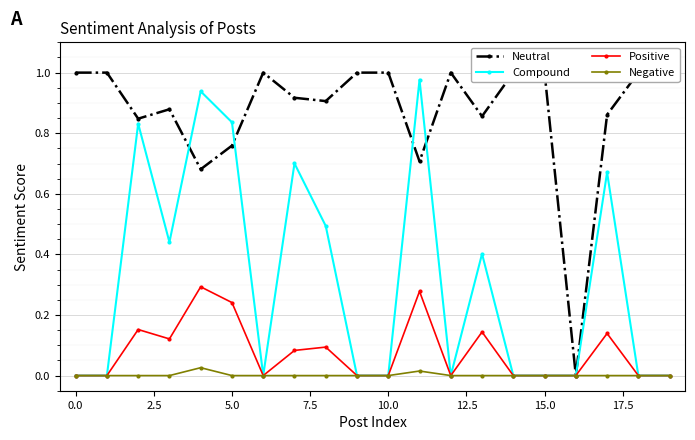

True or false: Positive and Neutral cross at least once.

False